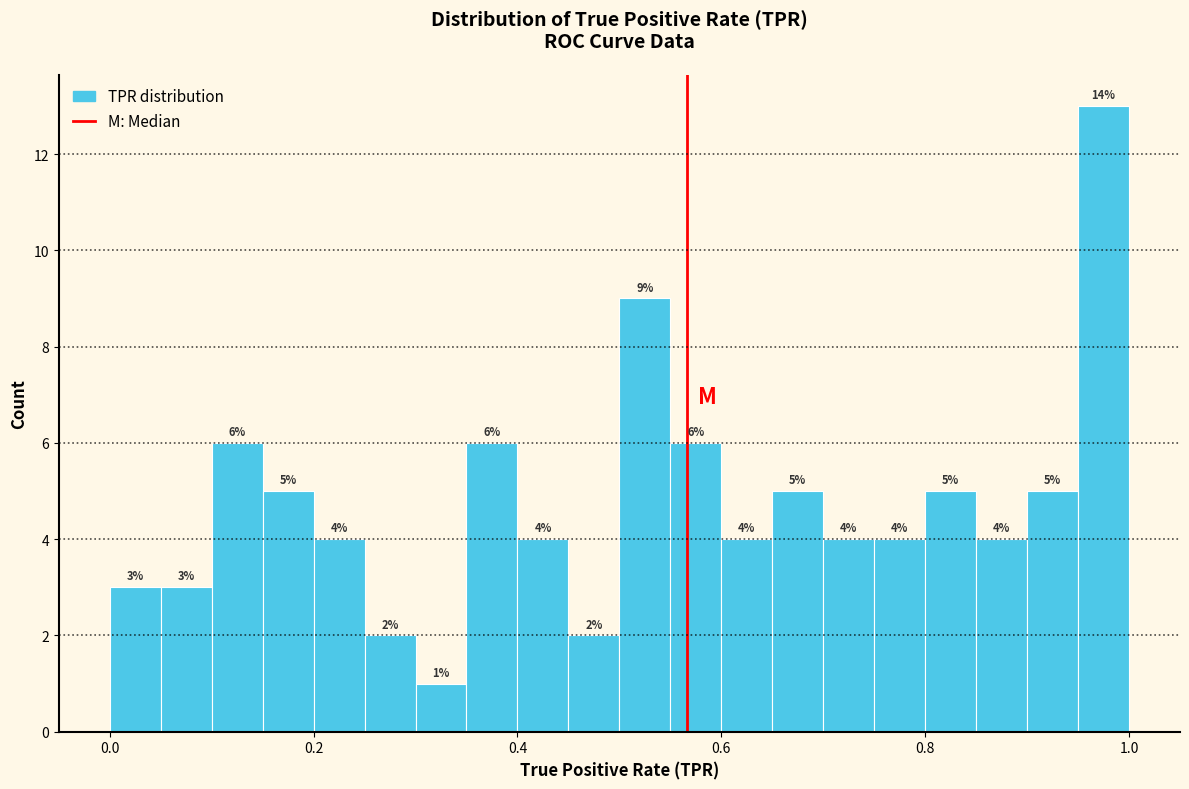

Read against the x-axis, roughly where is the centre of the tallest bar?

0.98